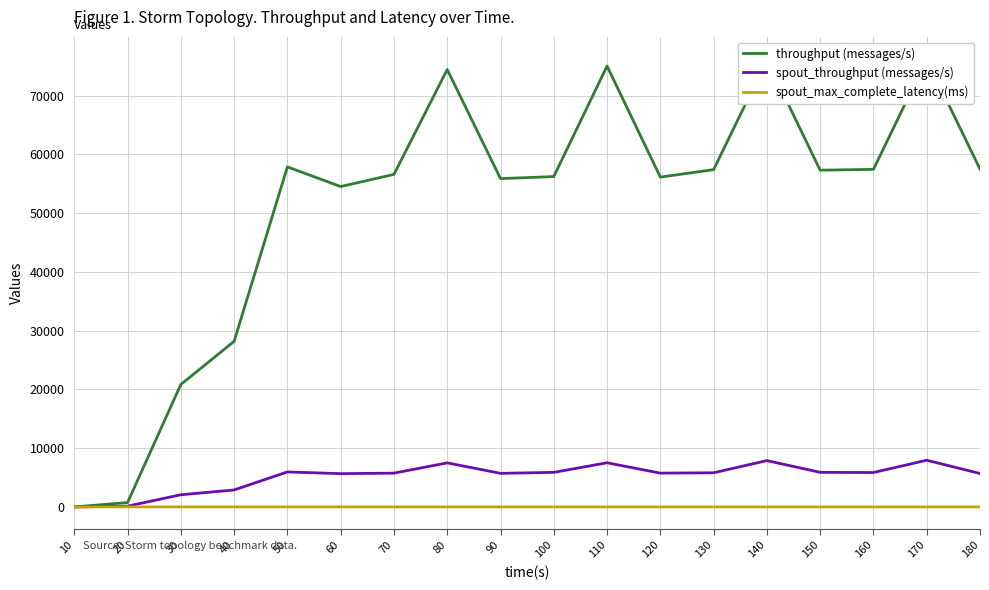

True or false: spout_throughput (messages/s) and throughput (messages/s) cross at least once.

False